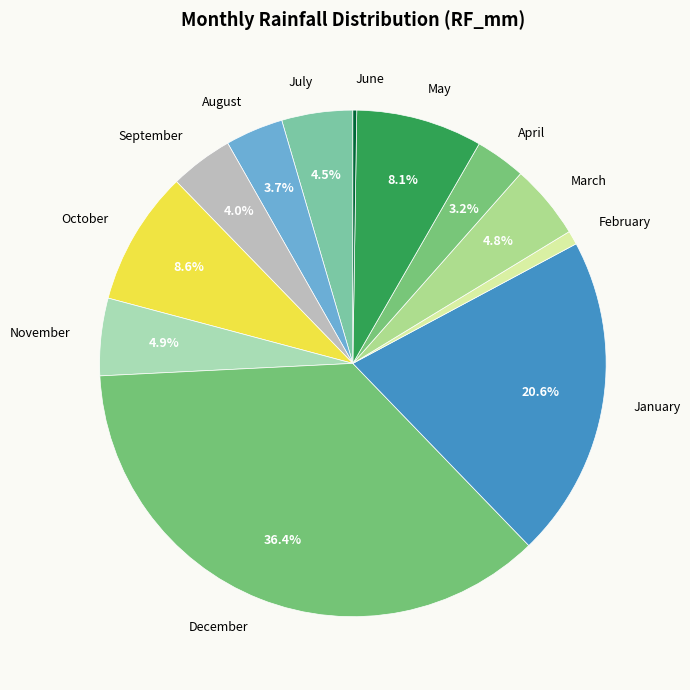

What percentage do May and August together represent?

11.8%